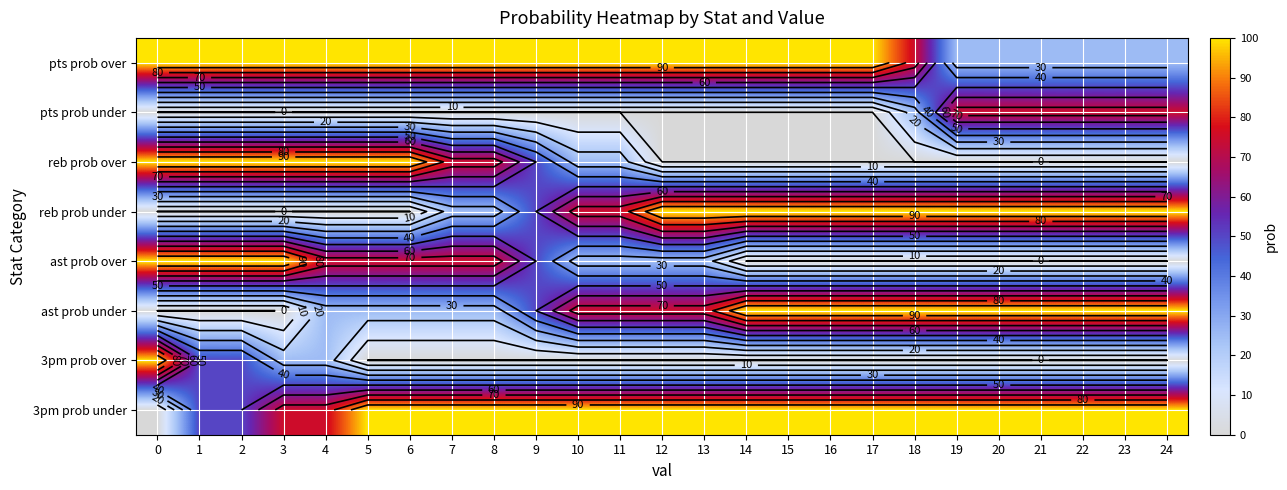

Is it true that ast prob under equals 0 at 3?

True